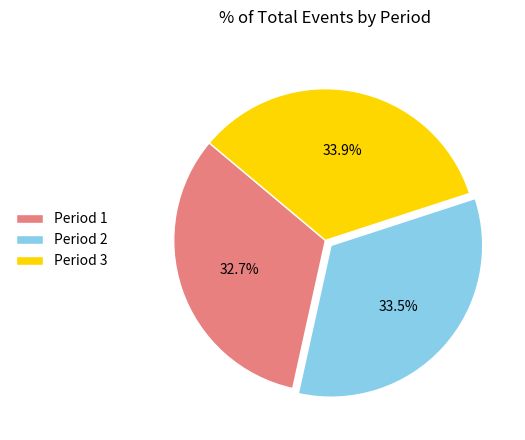

Which slice is the smallest?

Period 1